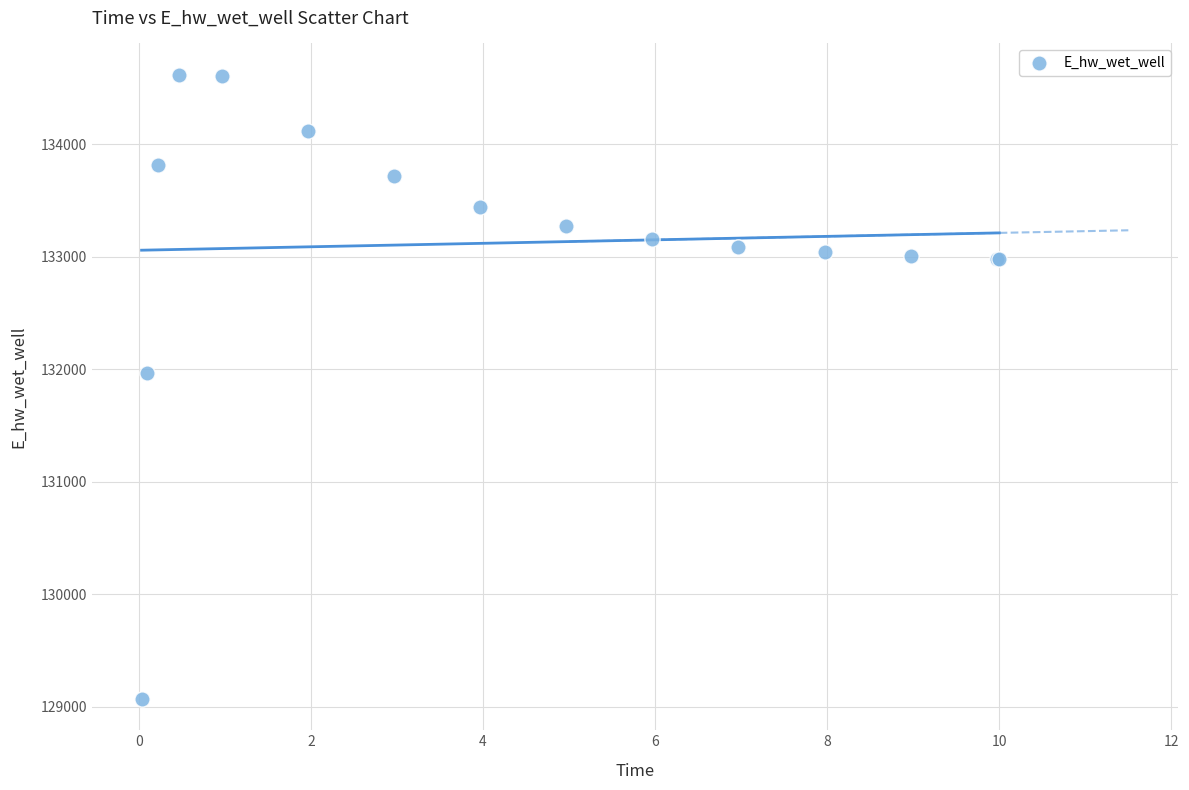

What Y value in the scatter plot is closest to 131843?

131964.2